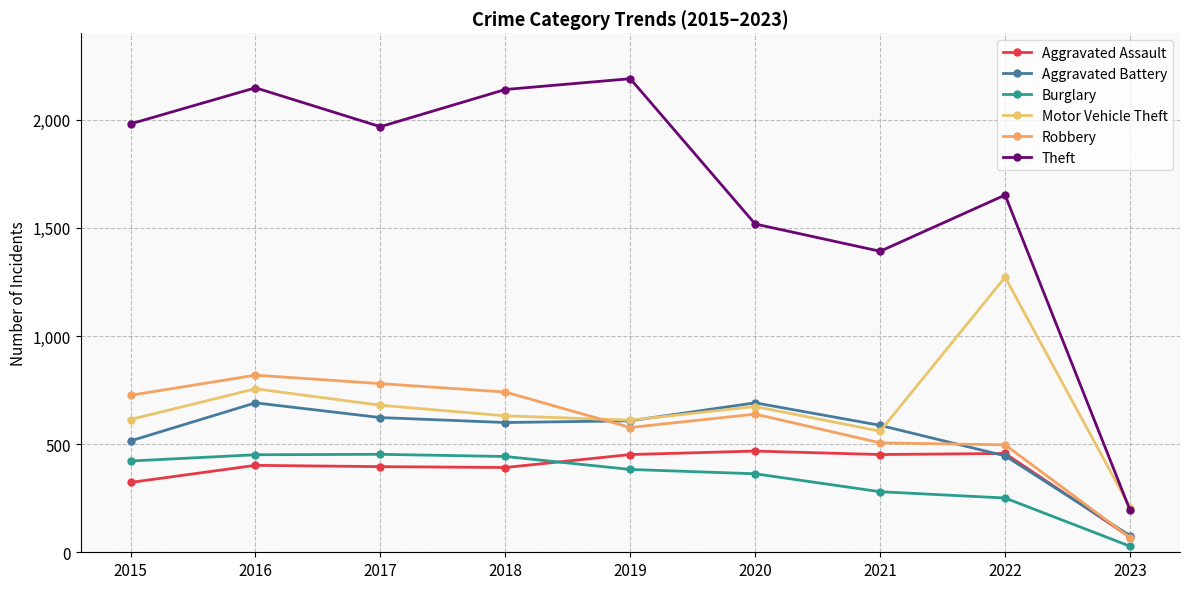

What is the value of the Aggravated Battery point at the 9th from the left?

77